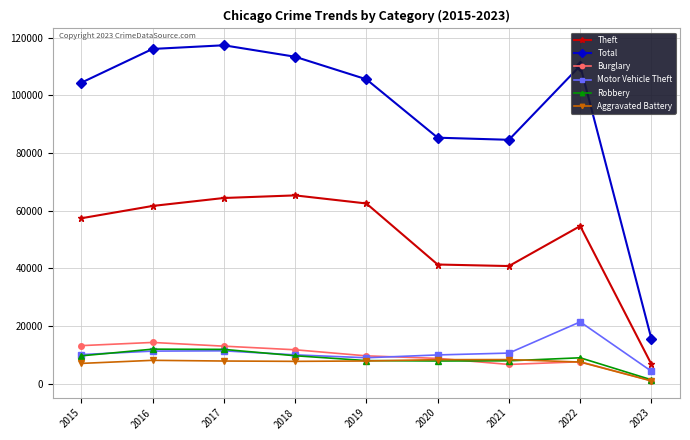

What is the value of the Theft point at the 8th from the left?

54649